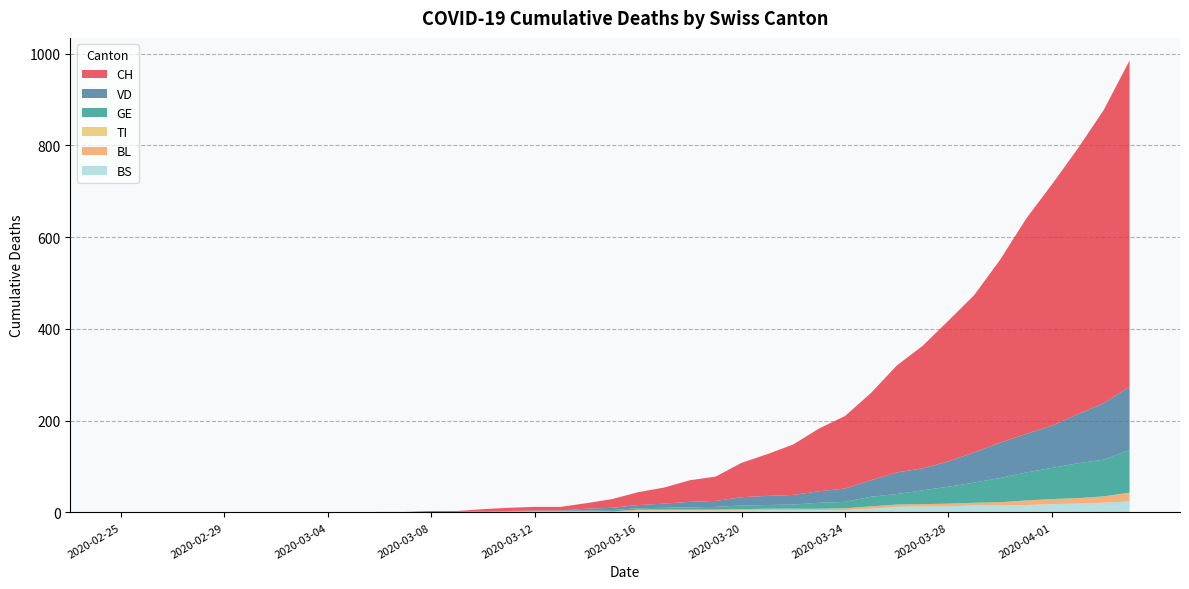

Count the number of data series in this chart.

6